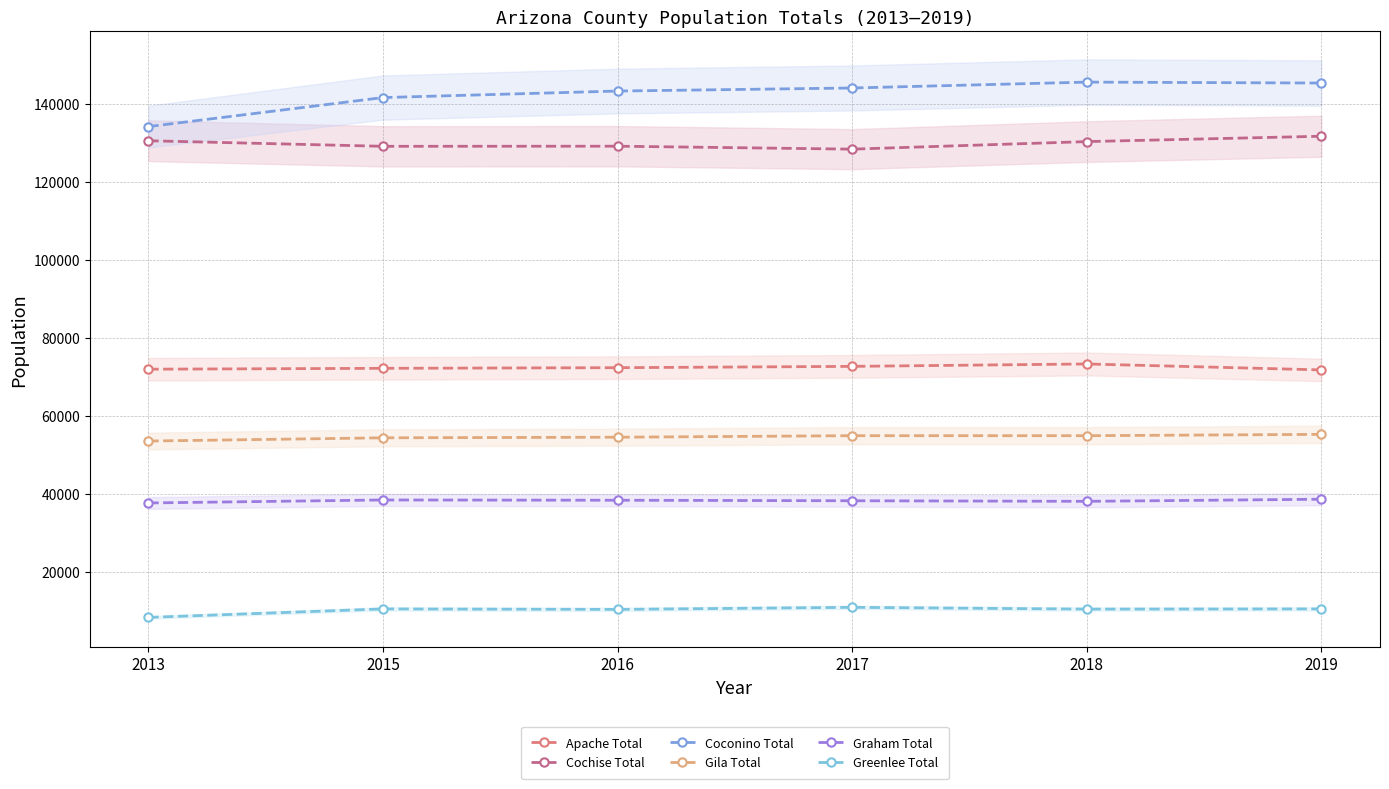

Reading right to left, what are all the values shown in this chart?

Apache Total: 71808	73330	72713	72377	72215	71991
Cochise Total: 131694	130319	128383	129140	129112	130537
Coconino Total: 145326	145564	144057	143275	141602	134162
Gila Total: 55293	54946	54947	54557	54406	53577
Graham Total: 38666	38126	38275	38408	38475	37710
Greenlee Total: 10558	10506	10961	10433	10555	8380